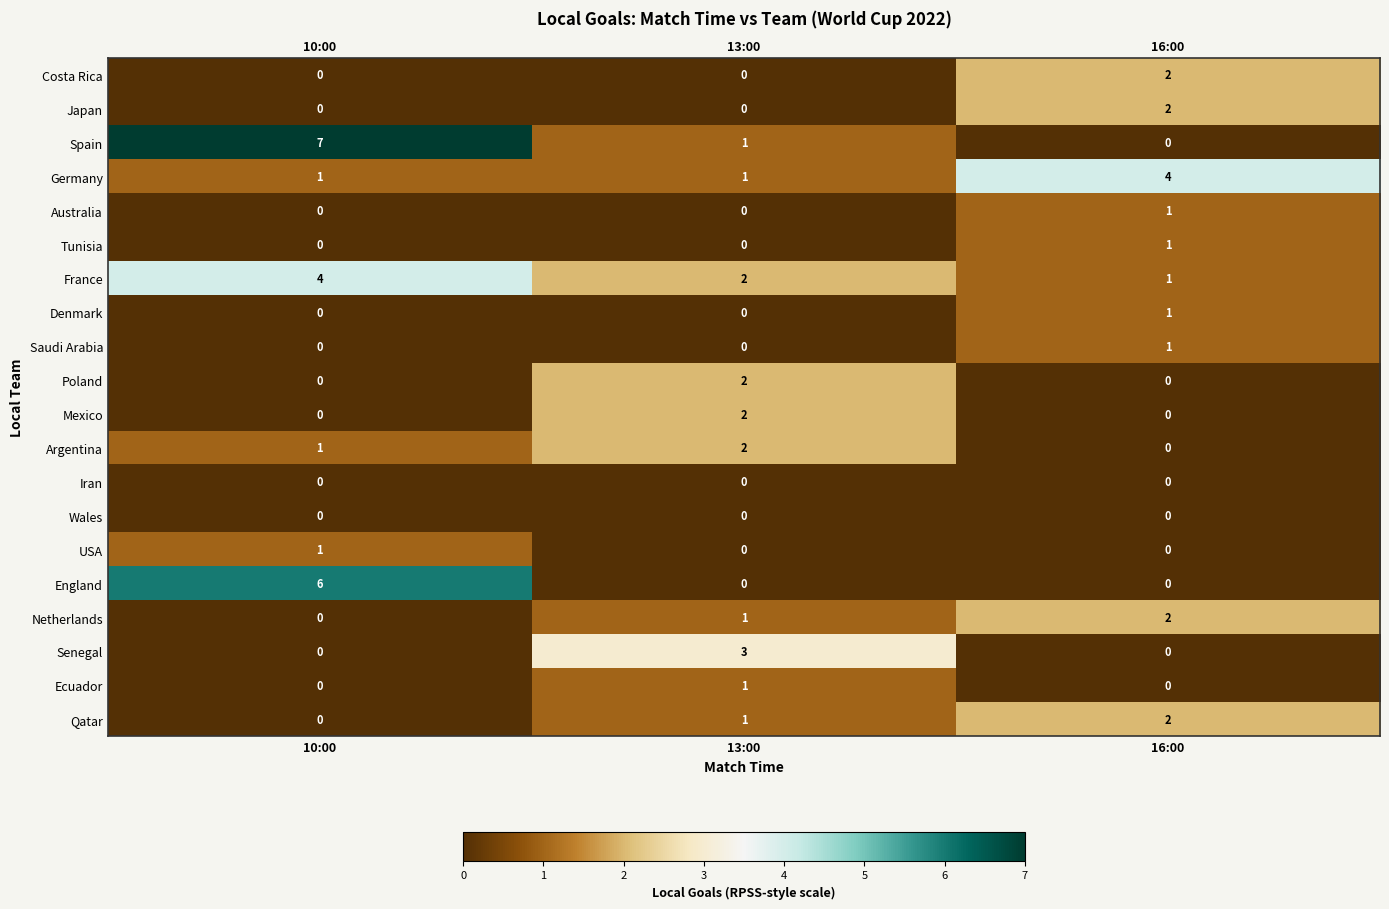

True or false: Denmark has a value of 0 at 13:00.

True